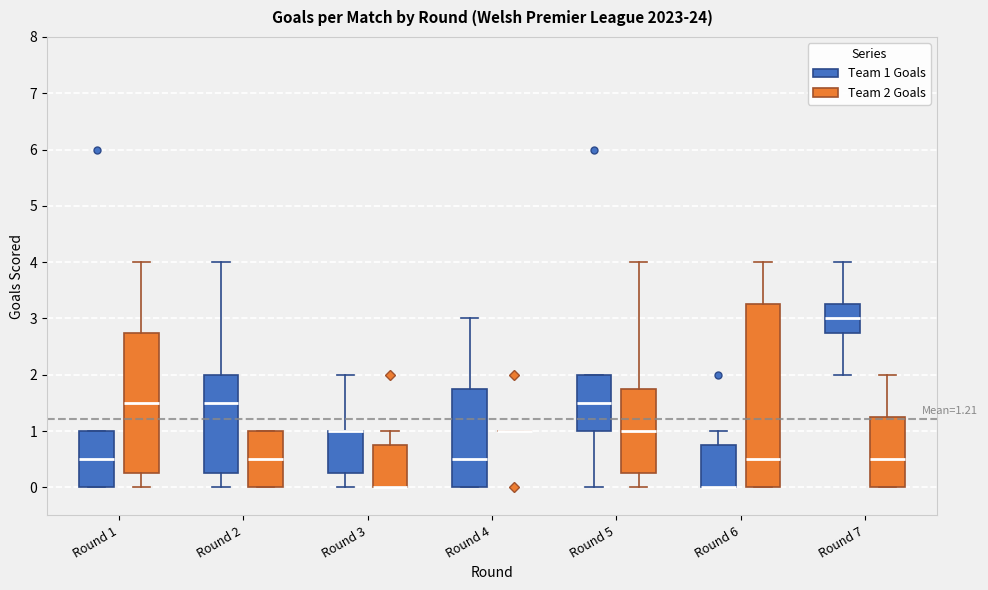

Which box is the tallest, from its lower edge to its upper edge?

Round 6 (Team 2 Goals)